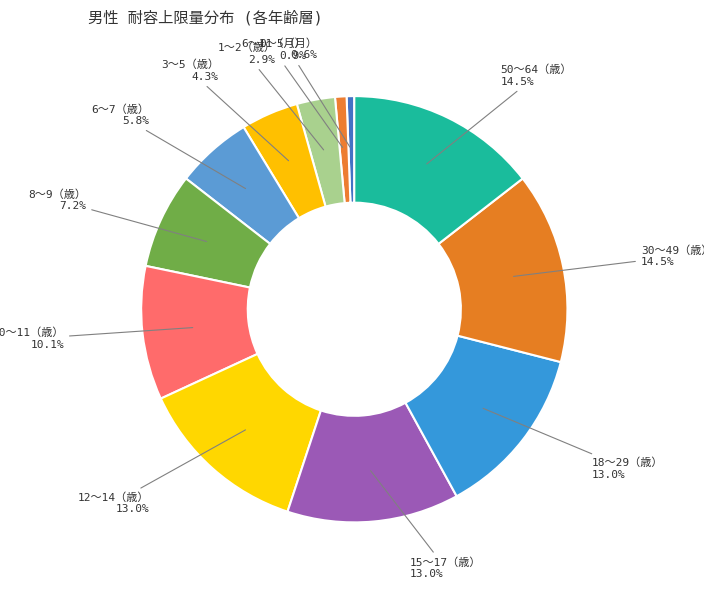

How many slices are in this pie chart?

12